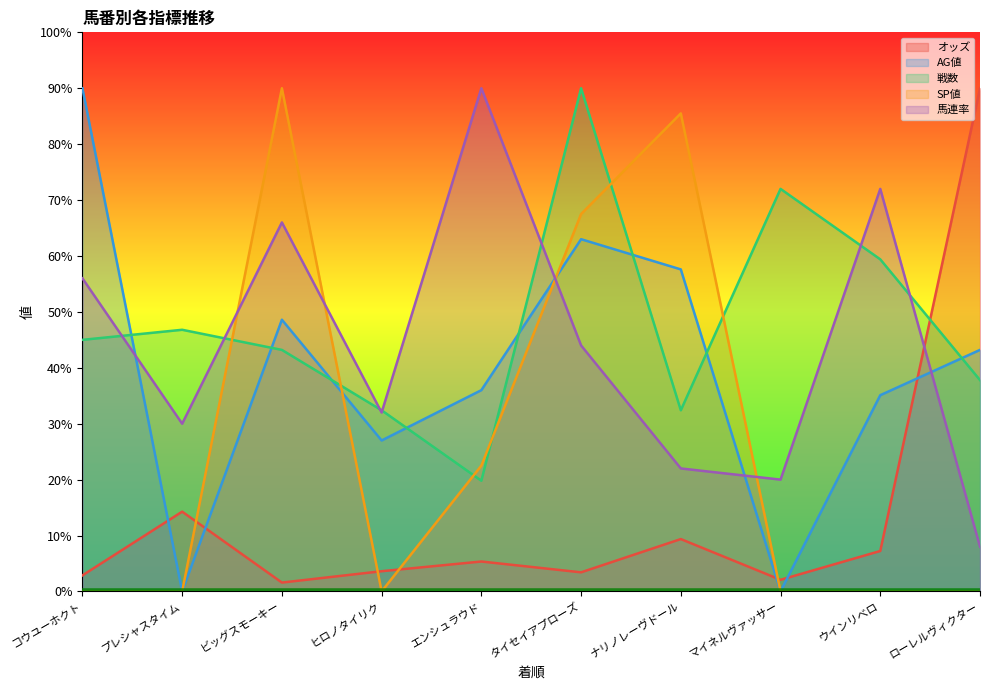

Reading left to right, list all the values displayed in this chart.

オッズ: 2.9	14.3	1.6	3.6	5.4	3.4	9.4	2.1	7.2	90.0
AG値: 90.0	0.0	48.6	27.0	36.0	63.0	57.6	0.0	35.1	43.2
戦数: 45.0	46.8	43.2	32.4	19.8	90.0	32.4	72.0	59.4	37.8
SP値: 0.0	0.0	90.0	0.0	22.5	67.5	85.5	0.0	0.0	0.0
馬連率: 56.0	30.0	66.0	32.0	90.0	44.0	22.0	20.0	72.0	8.0